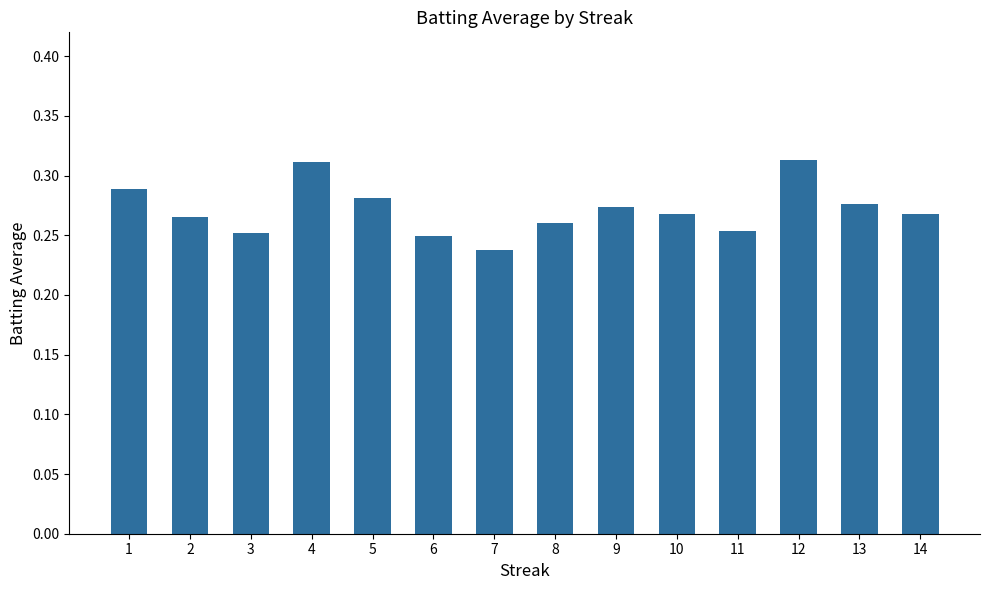

What is the sum of all values?

3.8